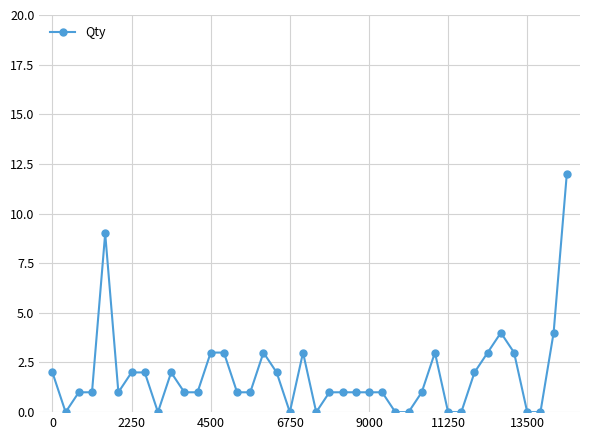

How many categories are shown in the chart?

40